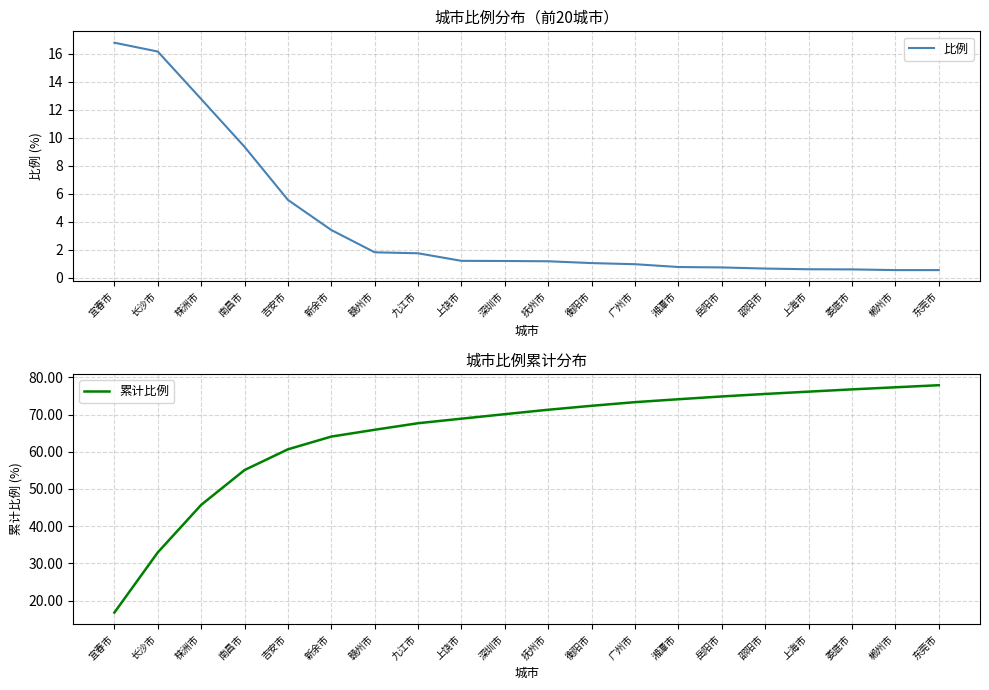

How many data points in 累计比例 are above 71?

10